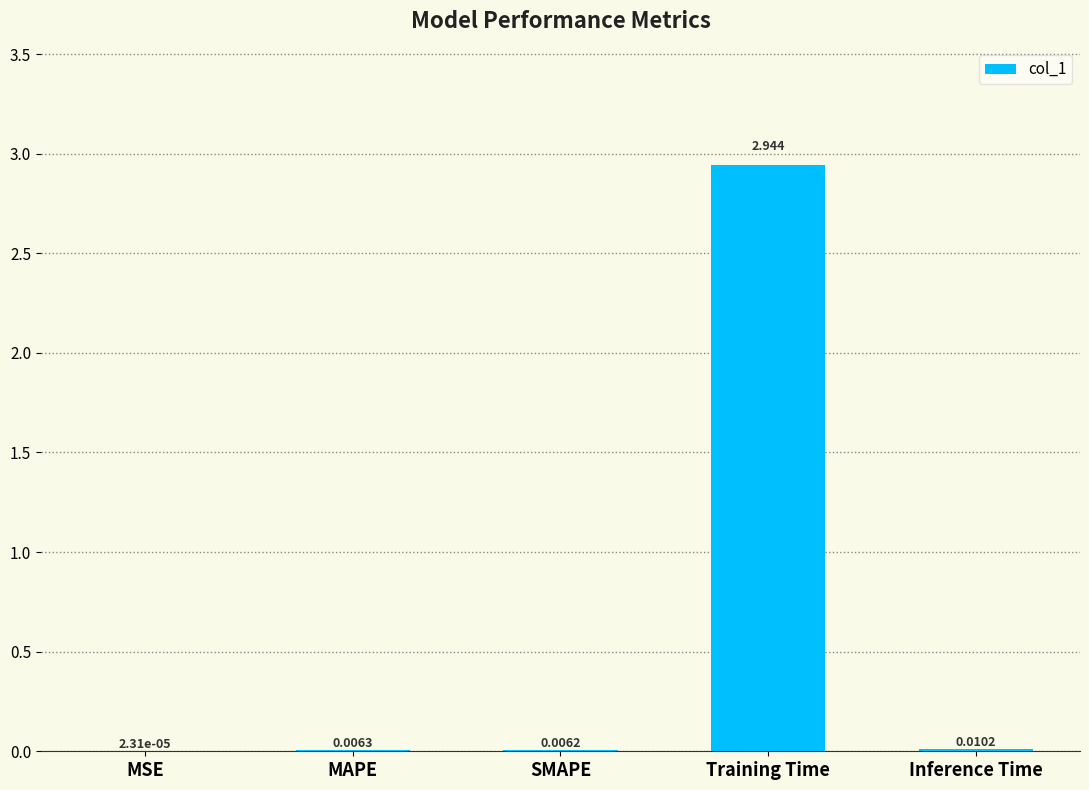

Count the number of categories in the chart.

5